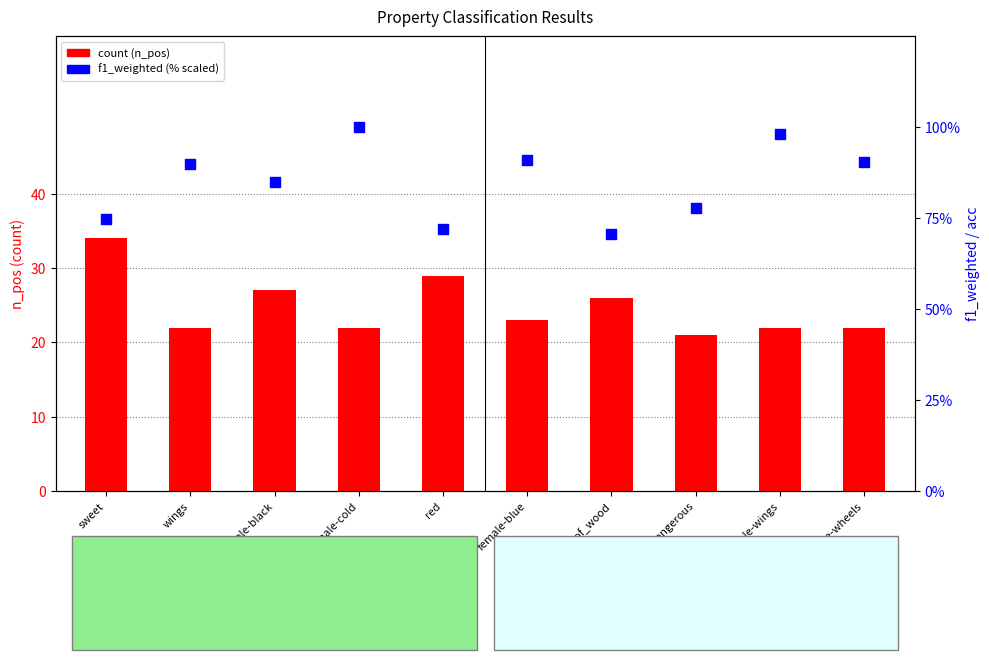

Which series contains the highest Y value?

f1_weighted (scaled %)